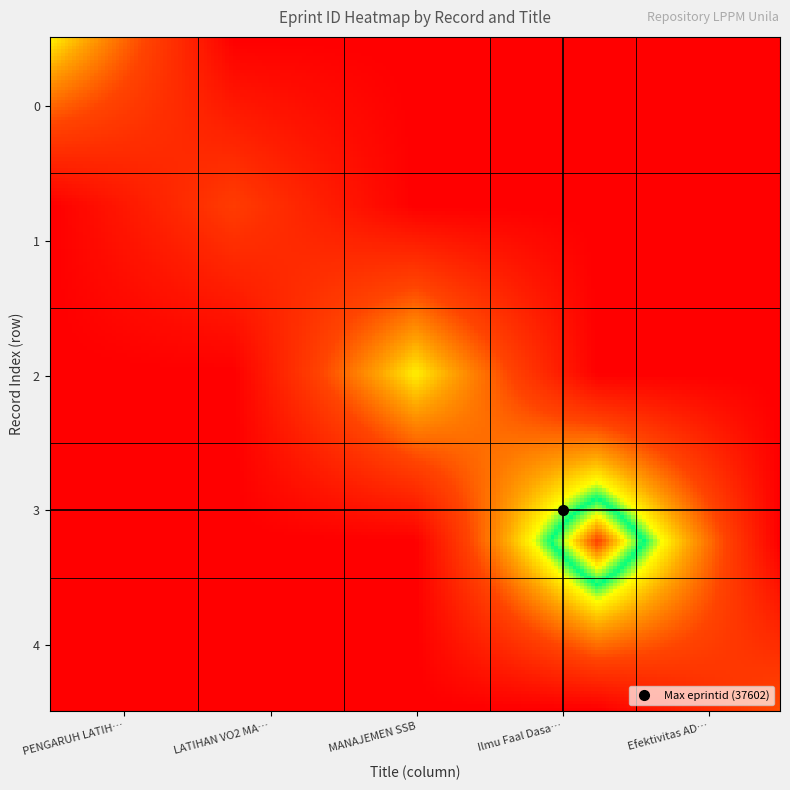

At which category is the sum across all series the highest?

3